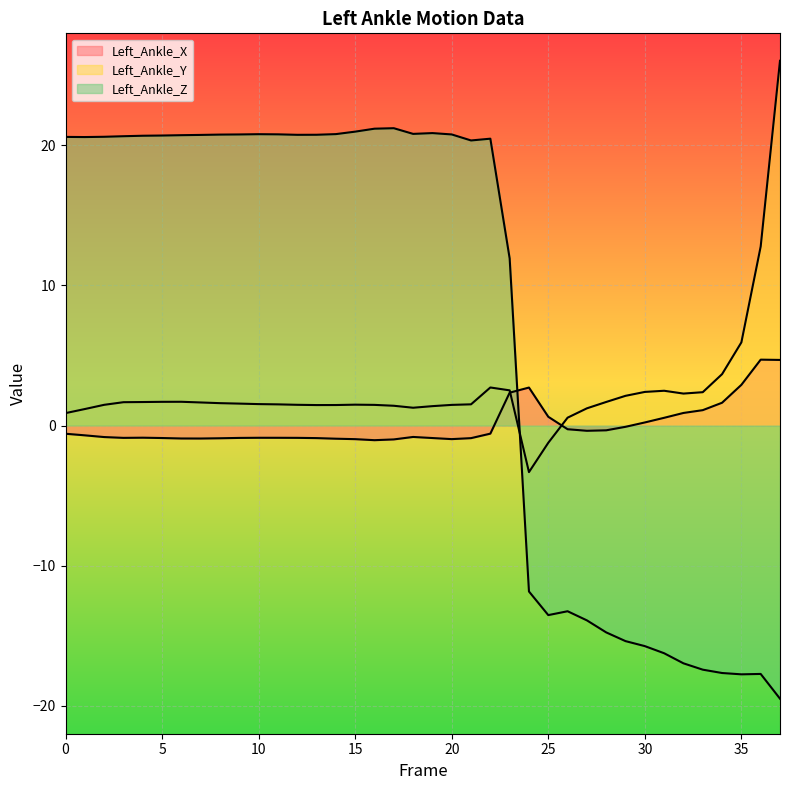

Where is the first local maximum for Left_Ankle_Z?

10